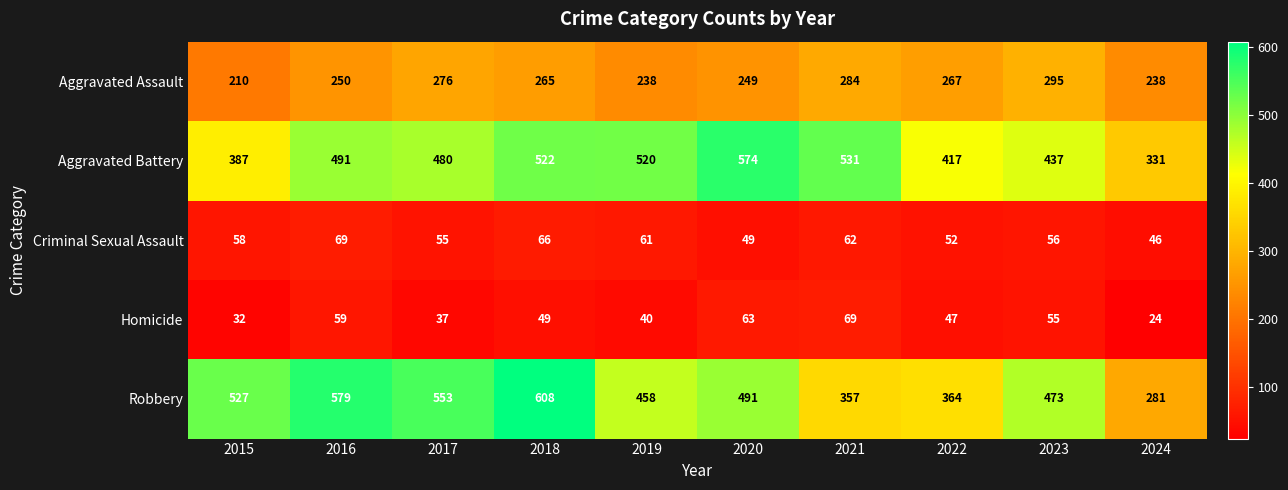

At how many categories does at least one series exceed 317?

10